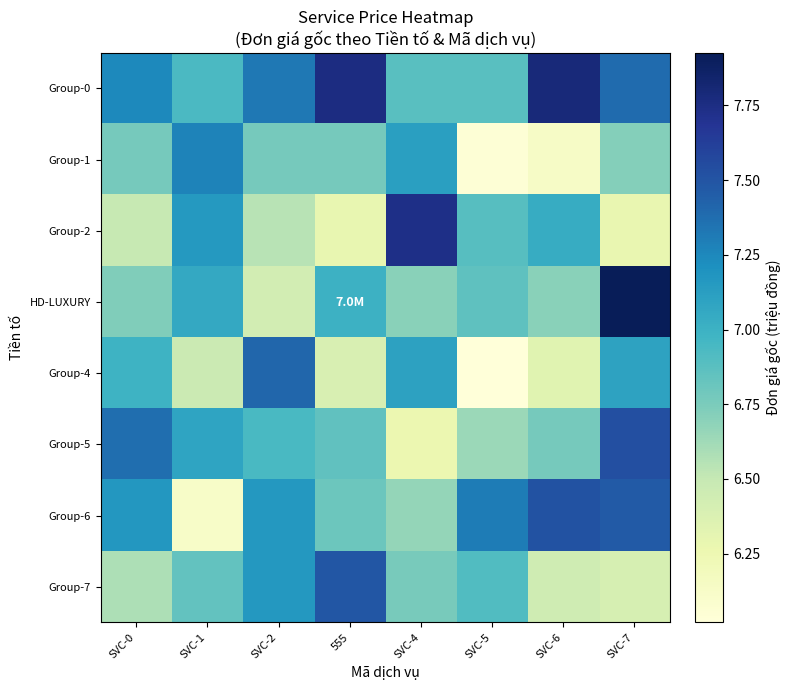

Between 555 and SVC-6, which is larger?

SVC-6